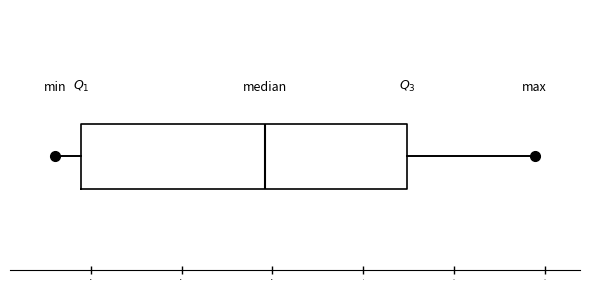

Transcribe this box plot: give where the median line is, the range the box spans, and where the two whiskers end, as read against the x-axis. The values are not printed on the chart, so give them approximately, as read against the axis.

median -11, box -31 to 5, whiskers -34 to 19